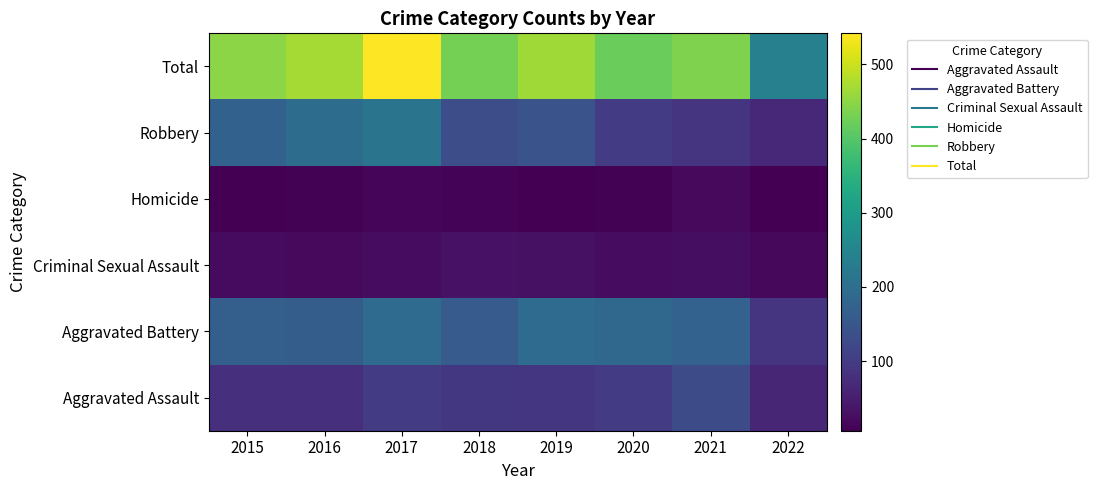

What is the maximum value shown in the chart?

542